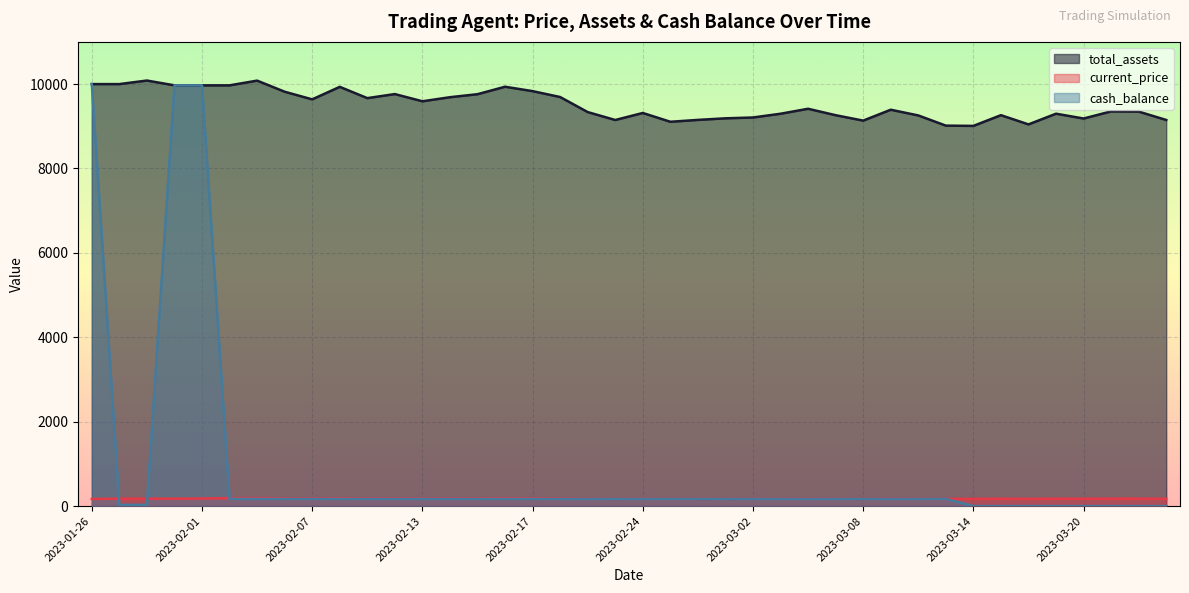

Reading right to left, transcribe all the data shown in this chart.

current_price: 172.6	176.4	176.5	173.3	175.4	170.7	174.8	170.0	170.1	174.7	177.4	172.4	174.9	177.8	175.5	173.8	173.4	172.7	171.9	175.9	172.7	176.3	183.1	185.8	187.8	184.4	183.1	181.2	184.5	182.6	187.8	182.1	185.6	190.6	188.5	179.1	174.4	176.4	174.9	169.2
total_assets: 9149.6	9348.5	9353.2	9184.3	9298.3	9044.9	9263.5	9009.5	9015.6	9257.1	9392.5	9134.3	9262.7	9415.3	9297.5	9208.6	9188.9	9151.5	9107.0	9315.7	9149.0	9336.9	9693.2	9833.1	9937.2	9760.4	9689.1	9592.6	9763.4	9667.4	9934.7	9638.1	9819.0	10082.3	9970.1	9970.1	9970.1	10084.2	10000.0	10000.0
cash_balance: 0.3	0.3	0.3	0.3	0.3	0.3	0.3	0.3	170.3	170.3	170.3	170.3	170.3	170.3	170.3	170.3	170.3	170.3	170.3	170.3	170.3	170.3	170.3	170.3	170.3	170.3	170.3	170.3	170.3	170.3	170.3	170.3	170.3	170.3	170.3	9970.1	9970.1	28.9	28.9	10000.0